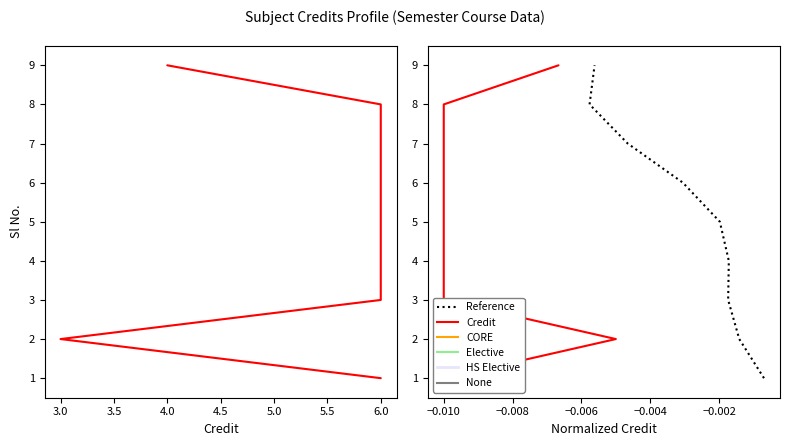

True or false: Credit has more than 2 points higher than both neighbors.

False